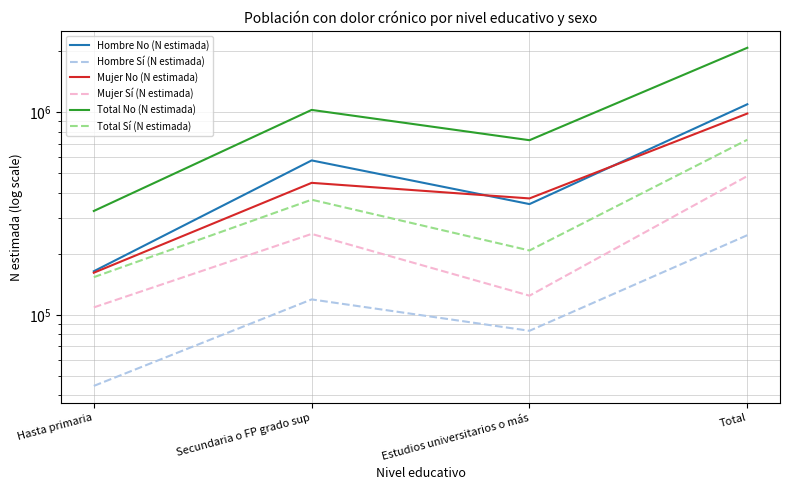

True or false: Hombre No (N estimada) has more than 1 points higher than both neighbors.

False